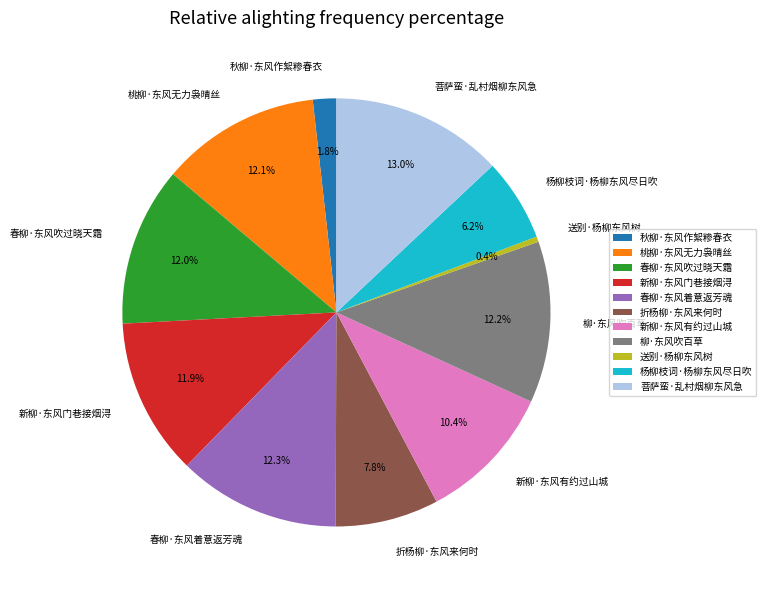

To the nearest percent, what portion does 秋柳·东风作絮糁春衣 represent?

2%